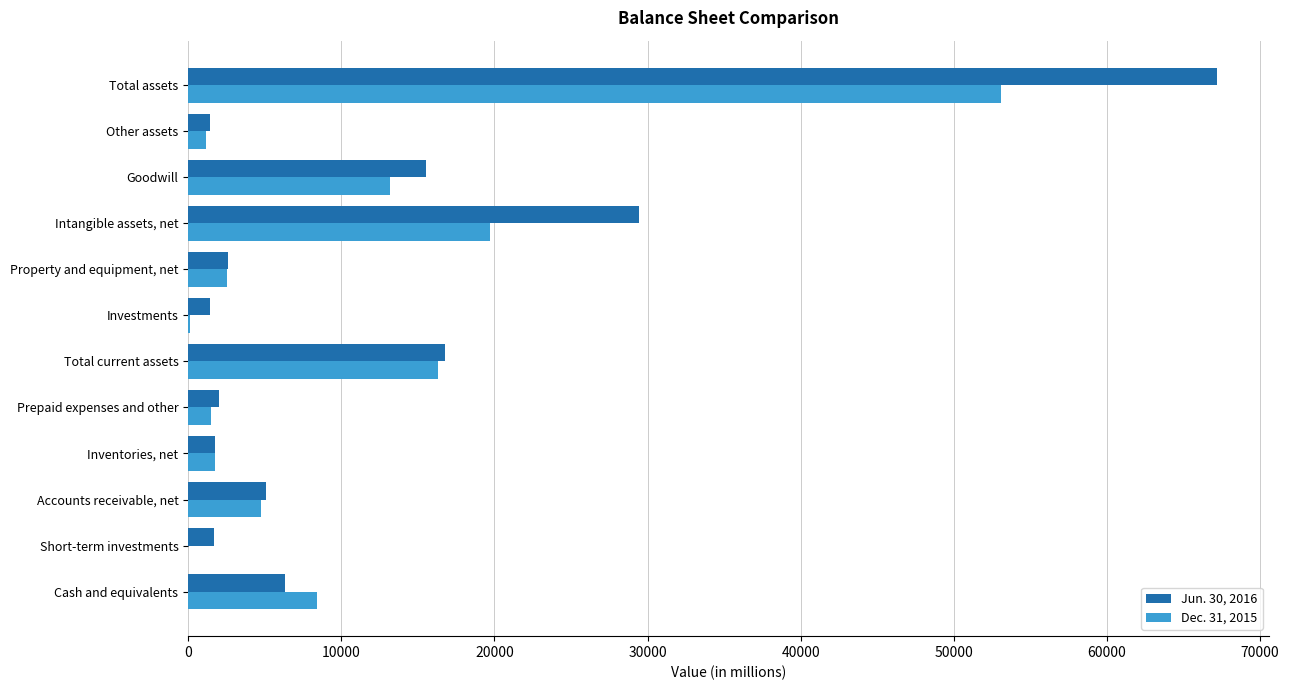

True or false: Dec. 31, 2015 has a value of 23813 at Total current assets.

False